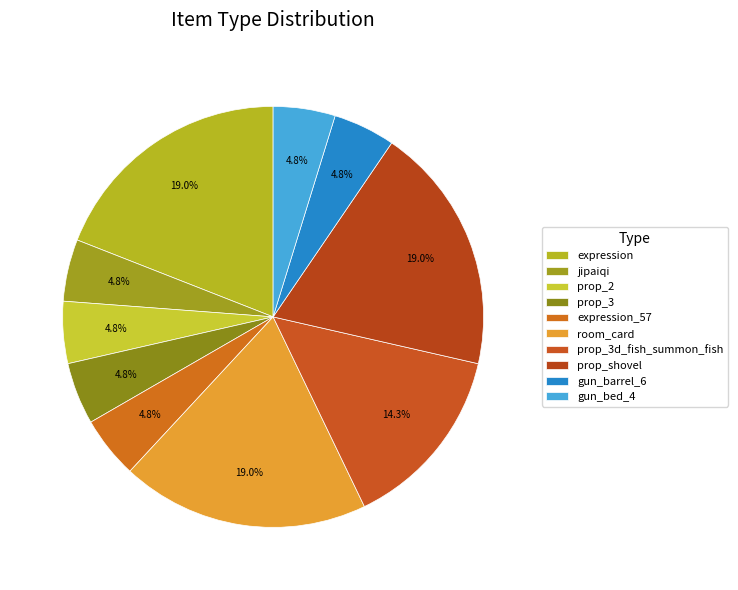

What is the change in value from expression to prop_3?

-3